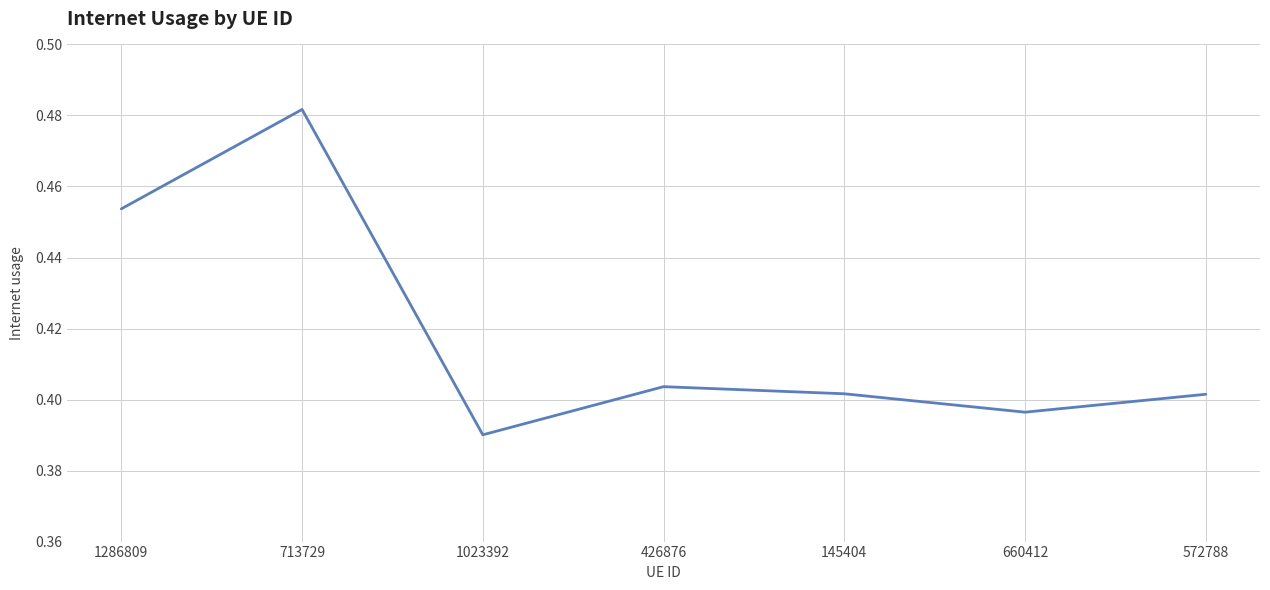

What is the sum of all values?

2.9